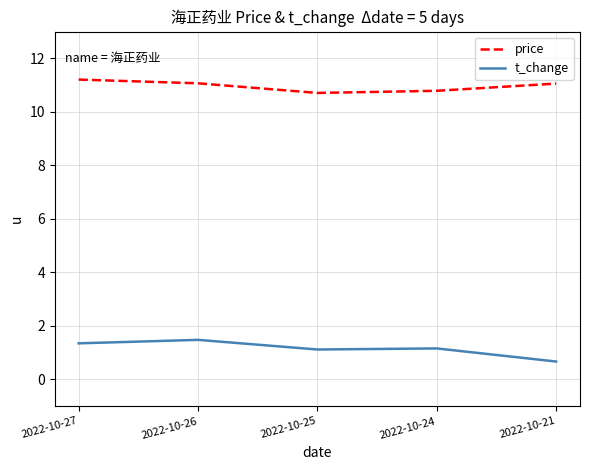

Count the number of data series in this chart.

2